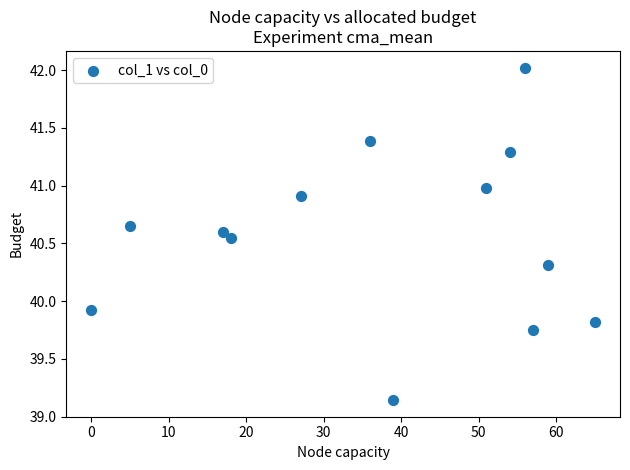

What Y value in the scatter plot is closest to 40?

39.9